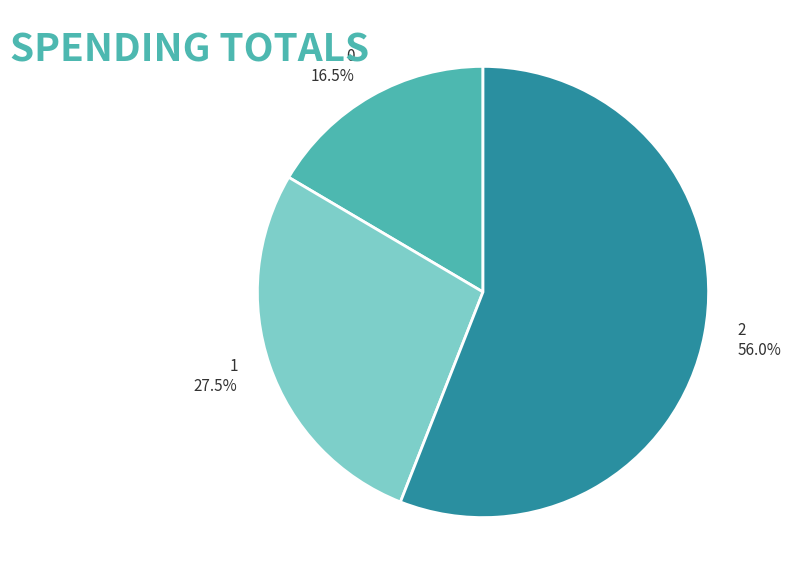

True or false: 0 accounts for 5% of the total.

False